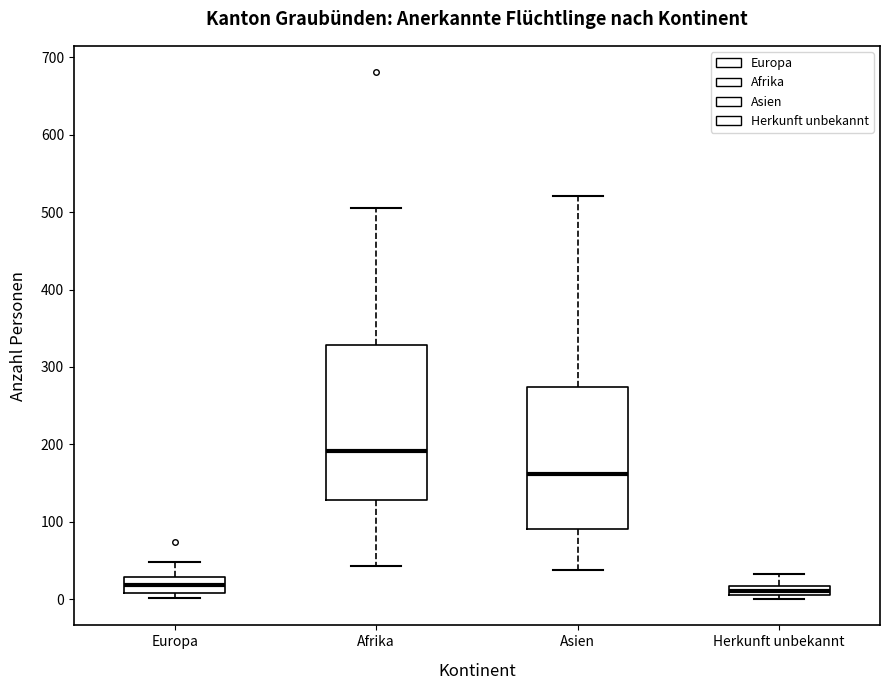

Where is the lower edge of the box for Asien on the y-axis? The values are not printed on the chart, so give them approximately, as read against the axis.

90